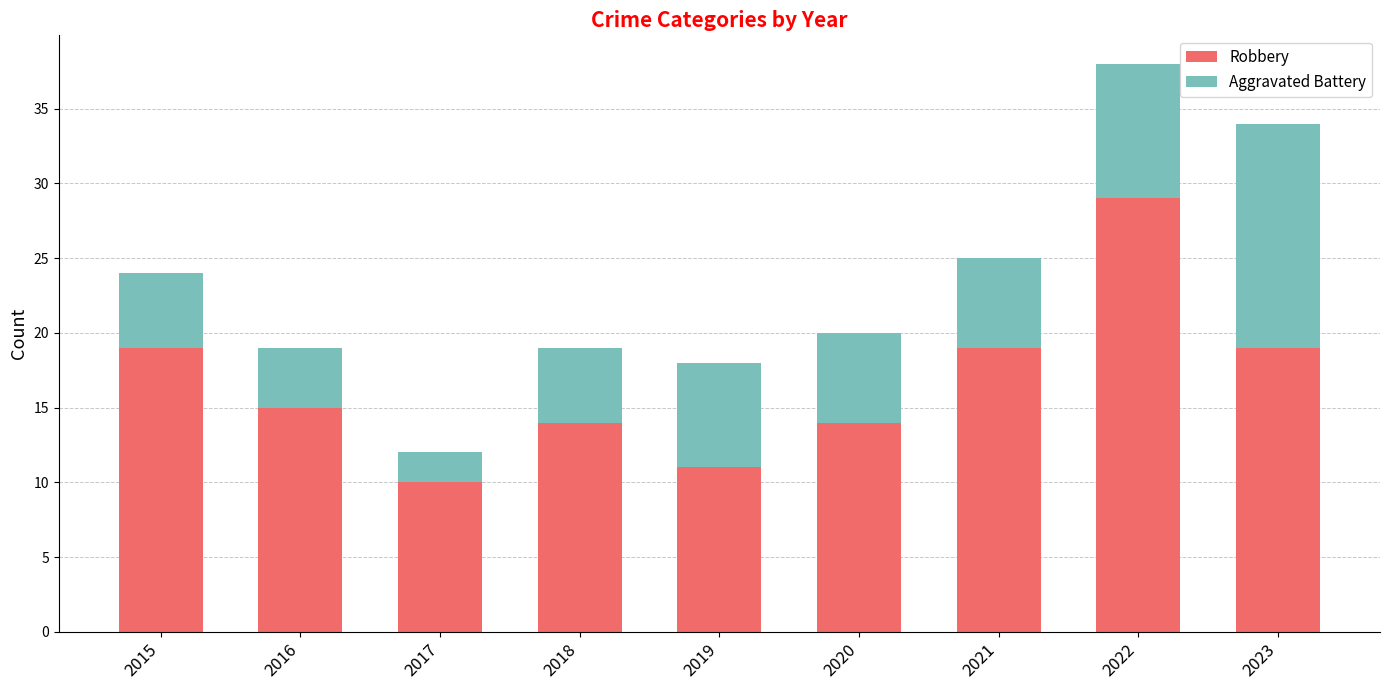

What is the total value across all series at 2017?

12